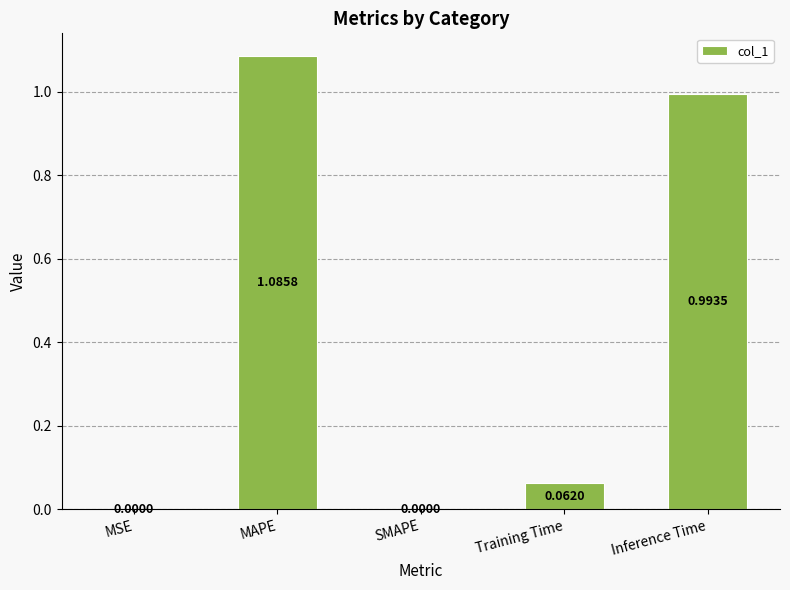

The chart shows a value of 0.4 at Inference Time. True or false?

False